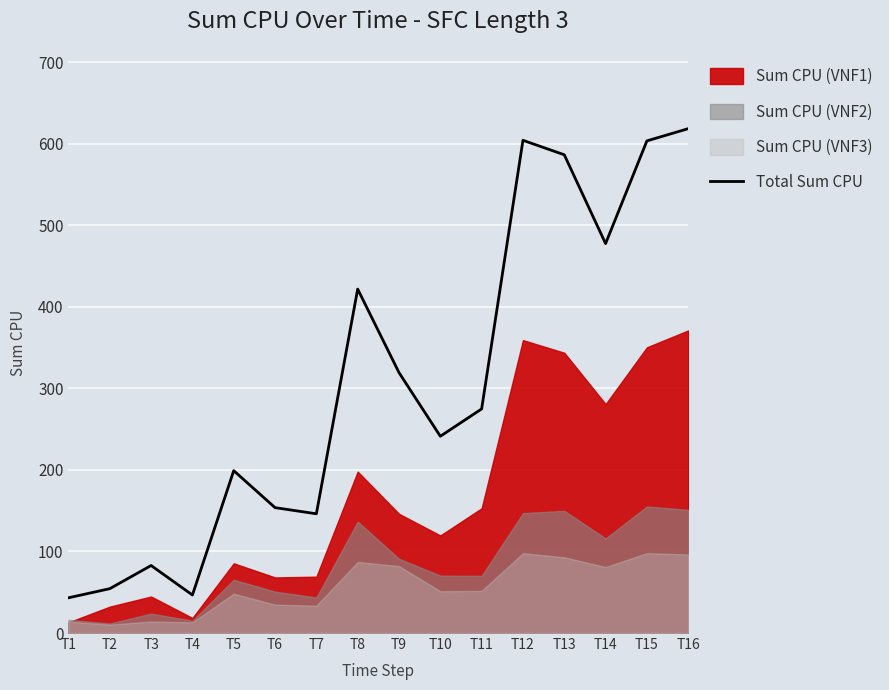

Which has a higher value, T11 or T12?

T12